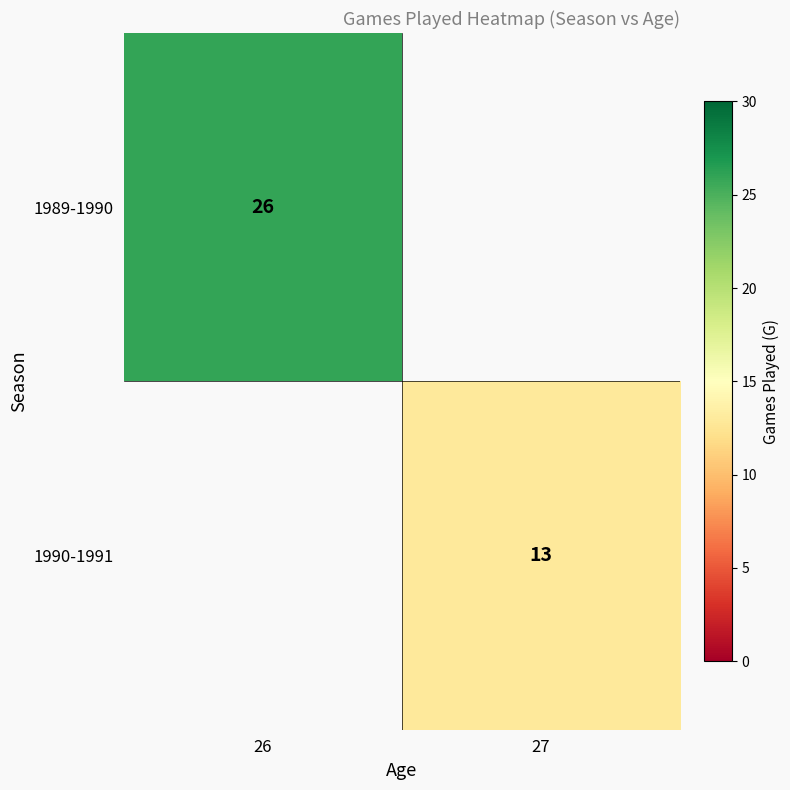

The 1990-1991 series shows 13 at 27. True or false?

True